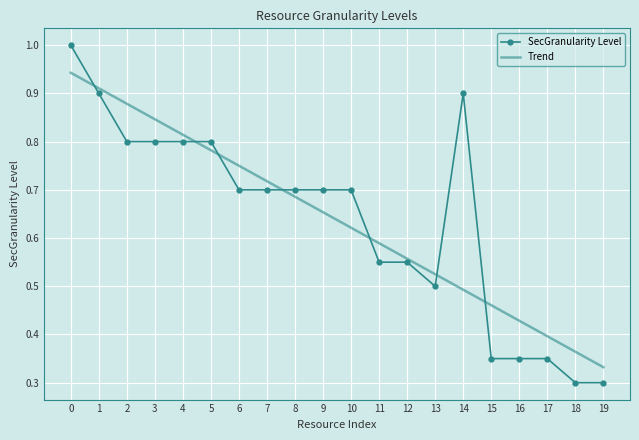

The value of Trend at 10 is 0.4. True or false?

False